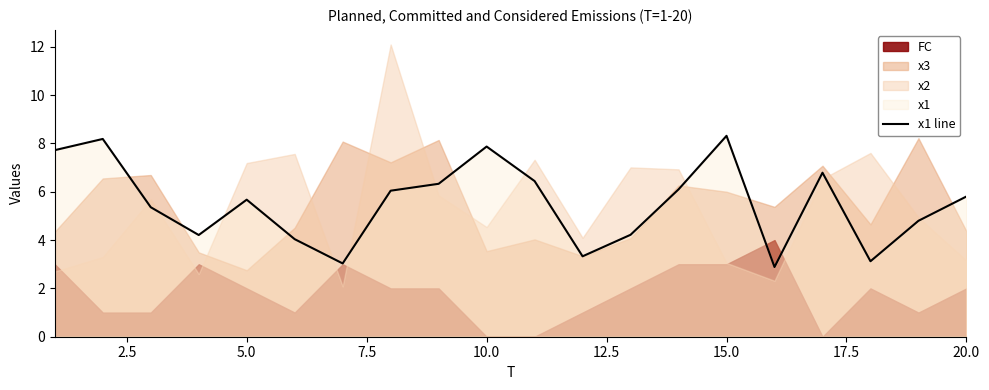

What is the highest value of the x1 line series?

8.3